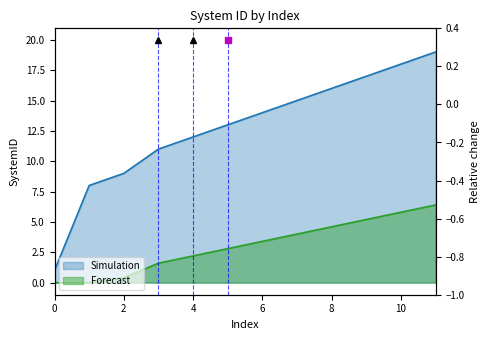

What is the value of the 10th point from the left?

17